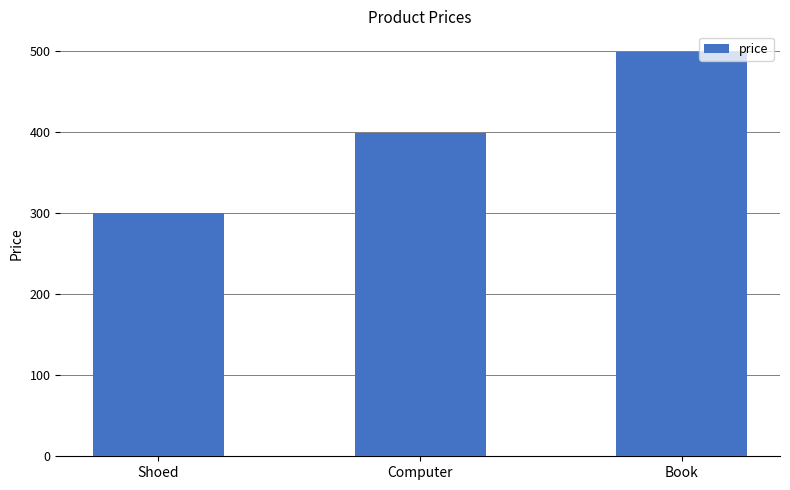

What is the sum of the values at Computer and Book?

899.8